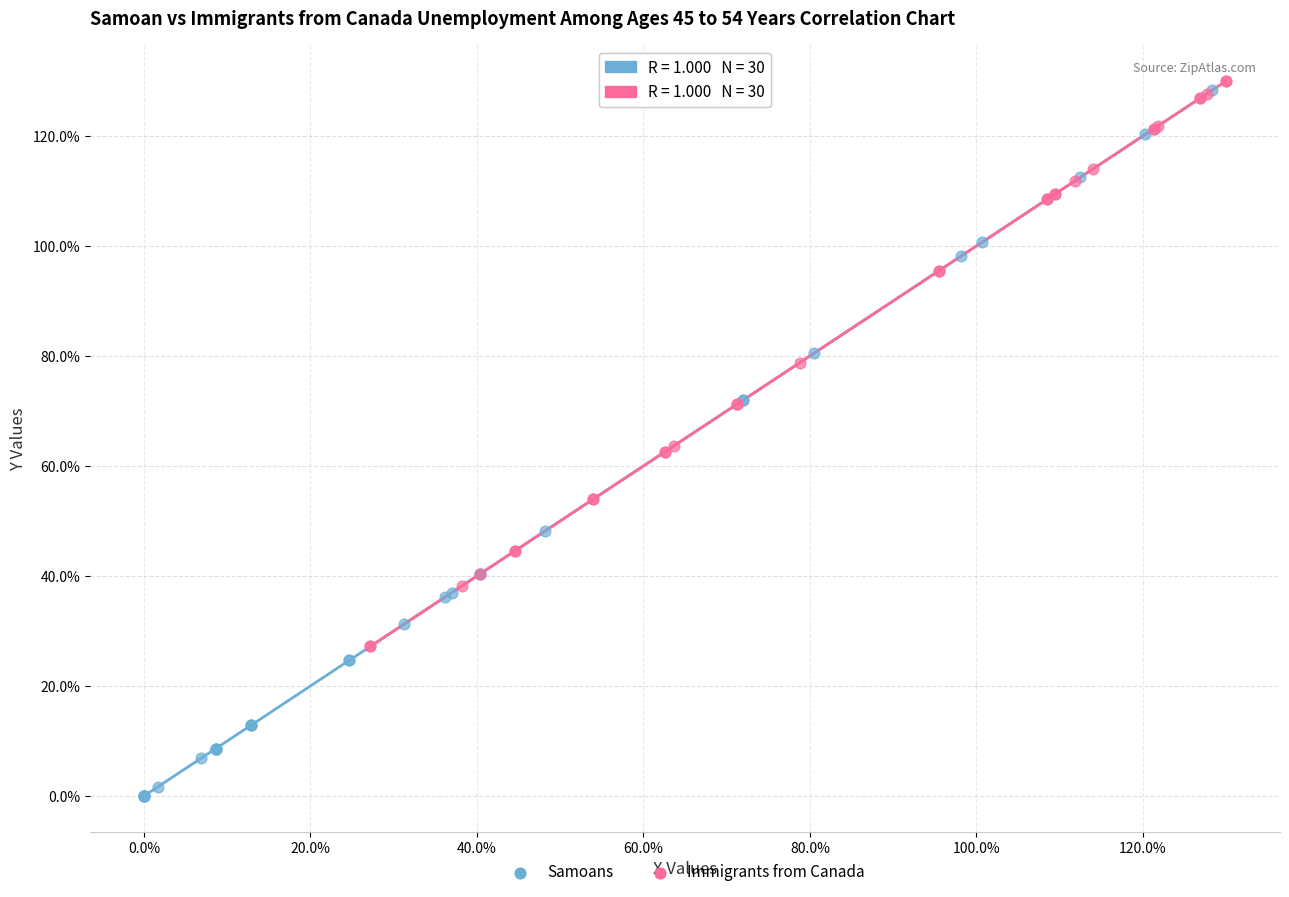

What are all the series names shown in the legend?

Samoans, Immigrants from Canada